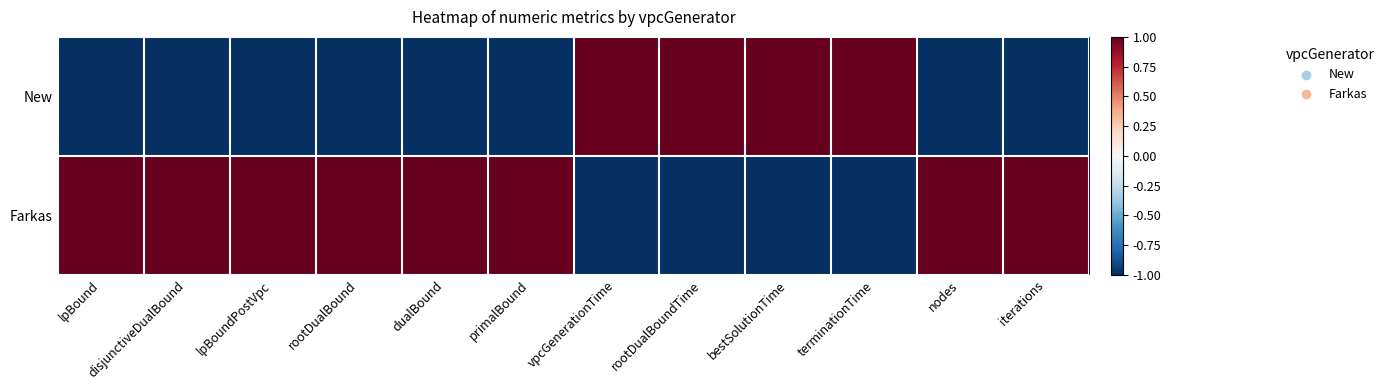

Reading left to right, what are all the values shown in this chart?

New: lpBound=-1	disjunctiveDualBound=-1	lpBoundPostVpc=-1	rootDualBound=-1	dualBound=-1	primalBound=-1	vpcGenerationTime=1	rootDualBoundTime=1	bestSolutionTime=1	terminationTime=1	nodes=-1	iterations=-1
Farkas: lpBound=1	disjunctiveDualBound=1	lpBoundPostVpc=1	rootDualBound=1	dualBound=1	primalBound=1	vpcGenerationTime=-1	rootDualBoundTime=-1	bestSolutionTime=-1	terminationTime=-1	nodes=1	iterations=1